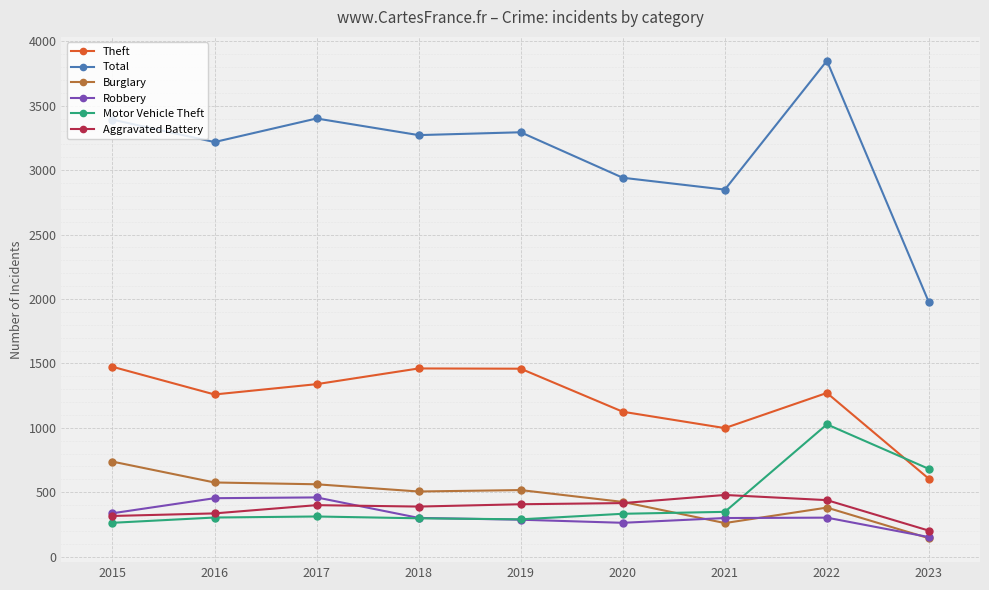

Is the value of Burglary at 2023 greater than the value of Robbery at 2016?

No